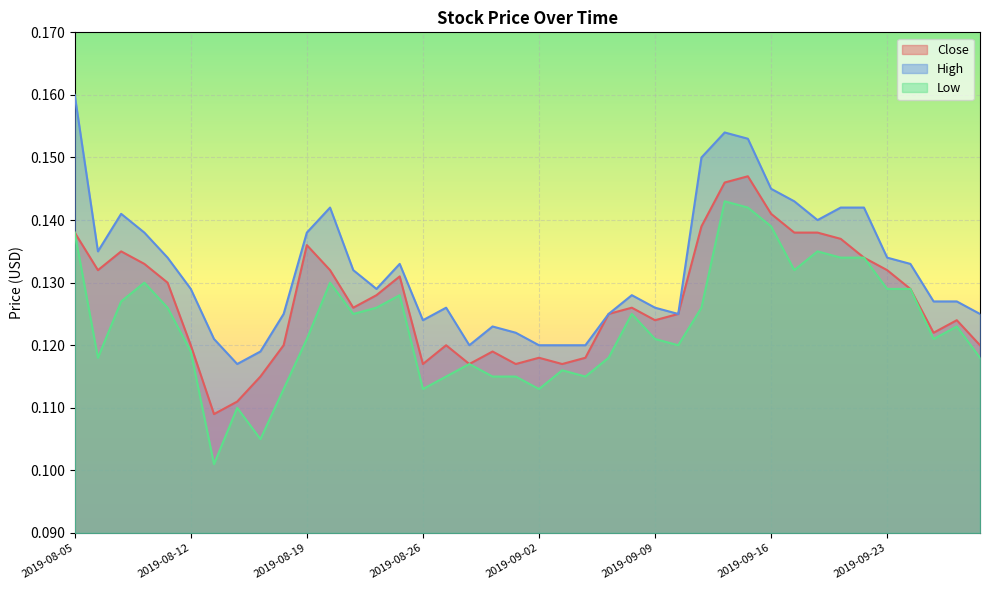

In Low, how many points are higher than both neighbors (excluding endpoints)?

10